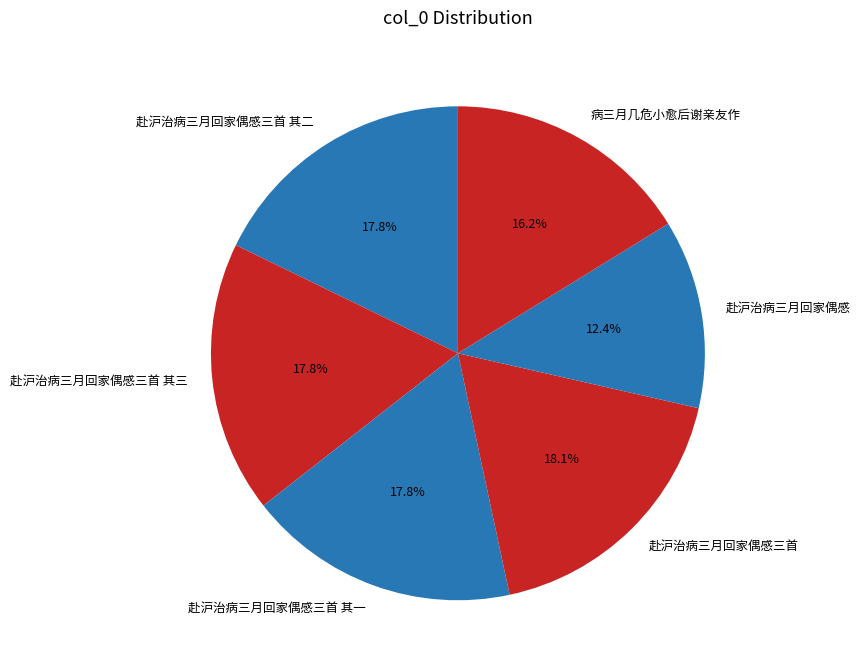

What percentage do 赴沪治病三月回家偶感三首 其三 and 赴沪治病三月回家偶感三首 together represent?

35.9%